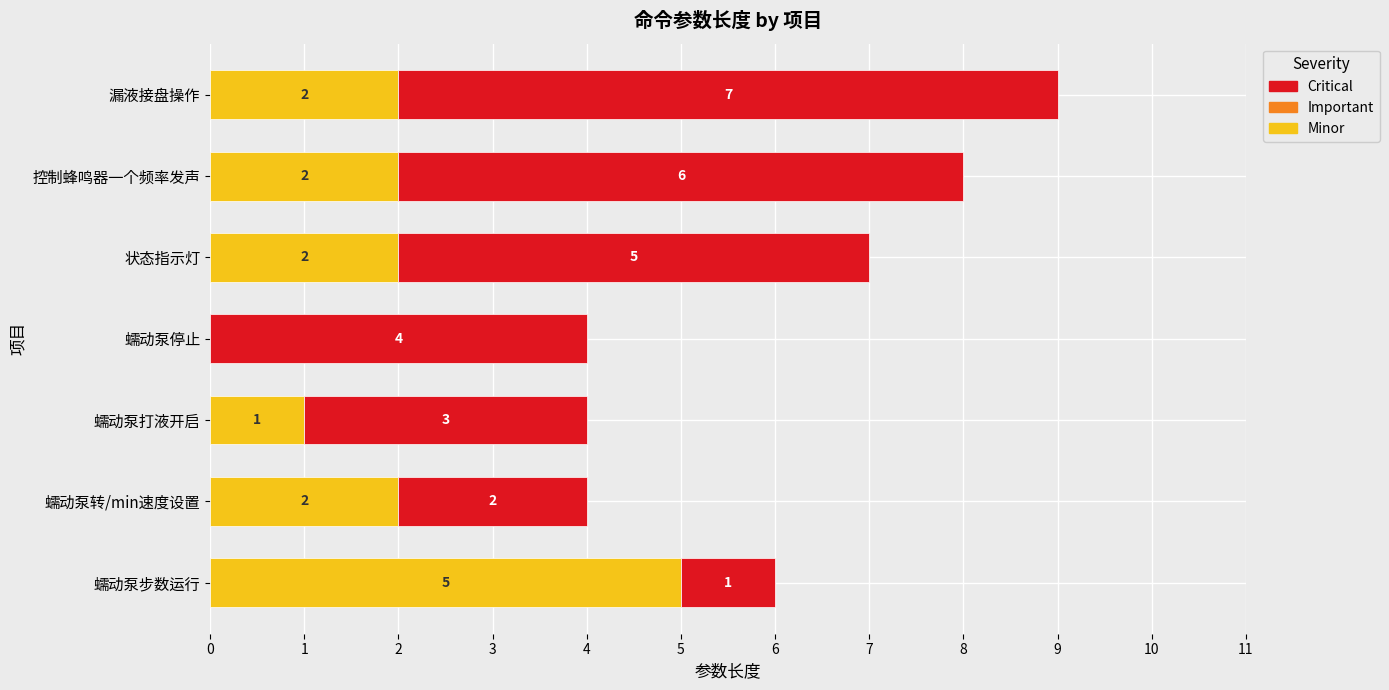

What is the total value across all series at 漏液接盘操作?

9